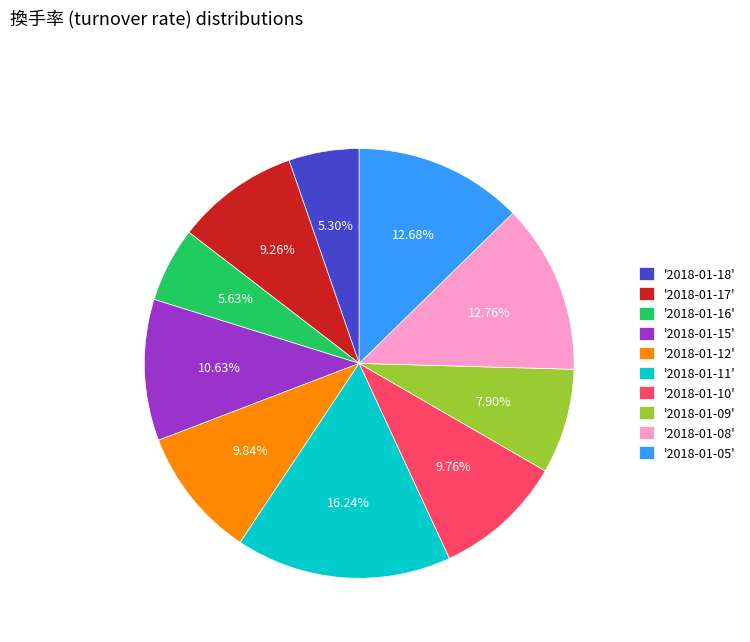

Do '2018-01-09' and '2018-01-16' together represent more than half of the pie?

No